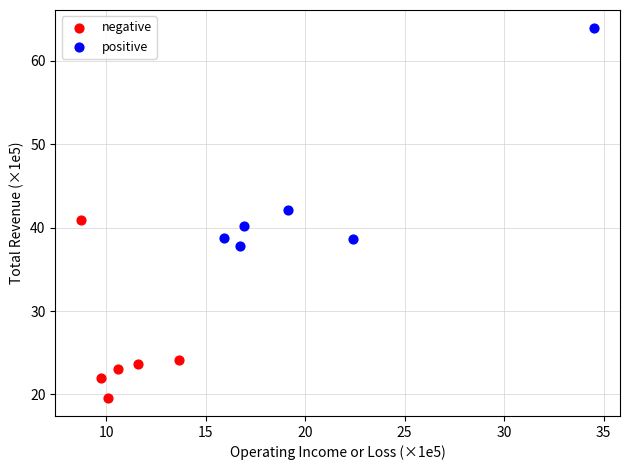

Which series has the largest Y range (max minus min)?

positive